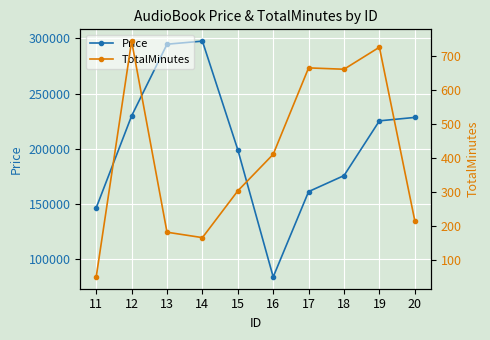

What are all the series names shown in the legend?

Price, TotalMinutes